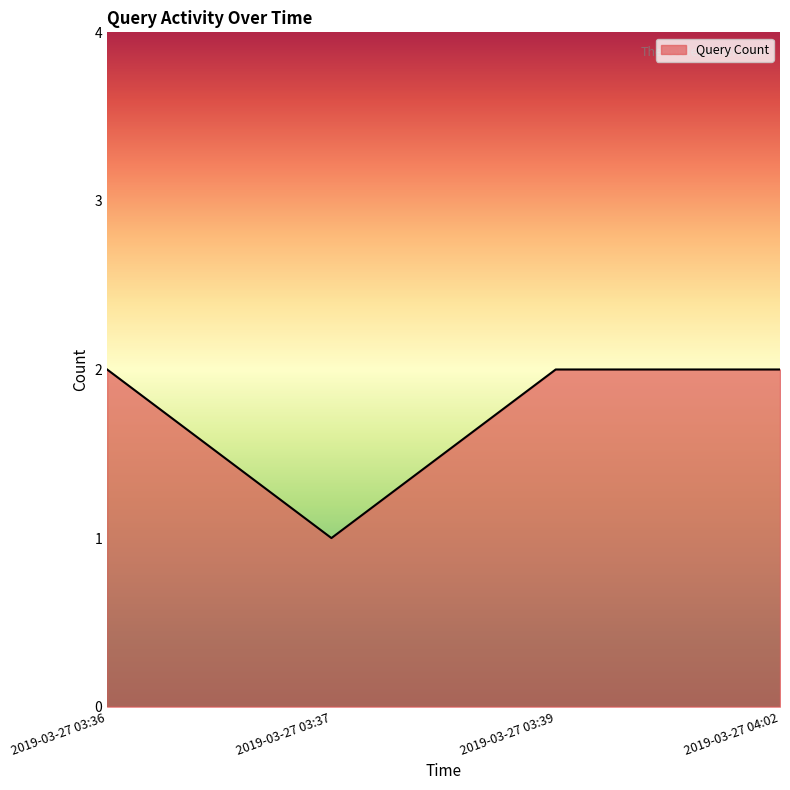

What is the maximum value shown in the chart?

2